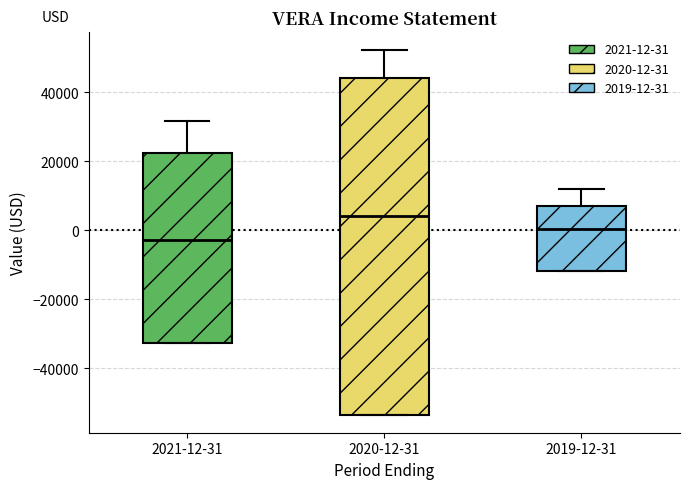

Where does the median line of the box for 2021-12-31 sit on the y-axis? The values are not printed on the chart, so give them approximately, as read against the axis.

-2000